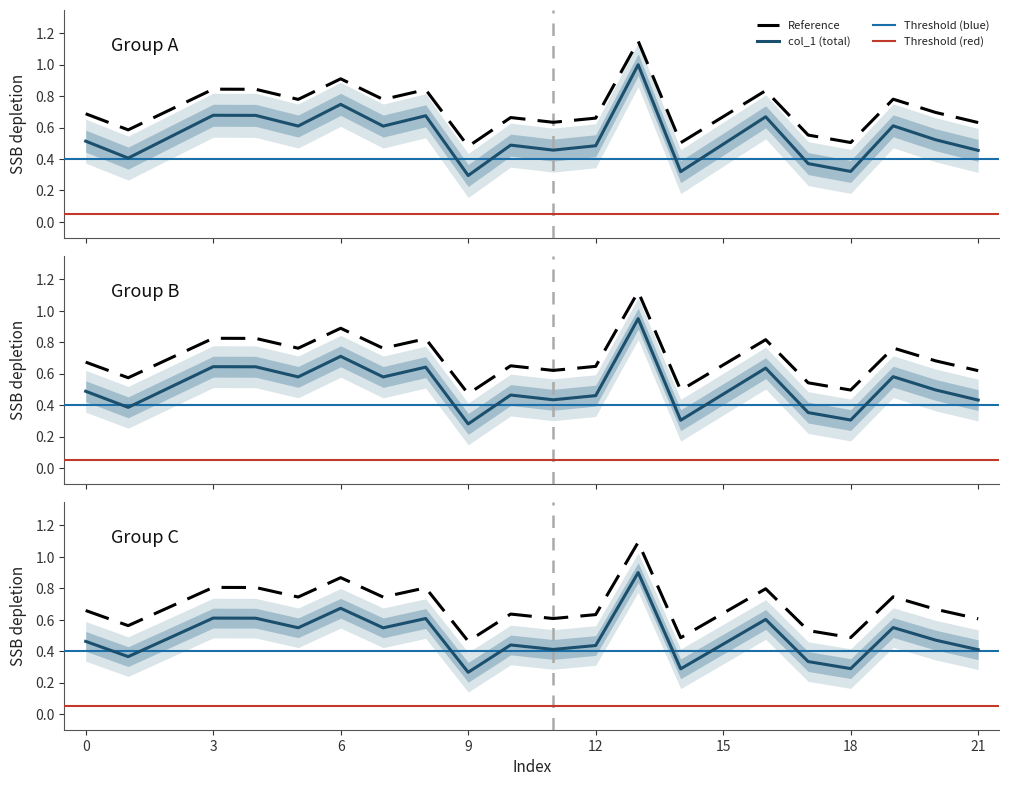

The col_2 series shows 0.9 at 6. True or false?

True